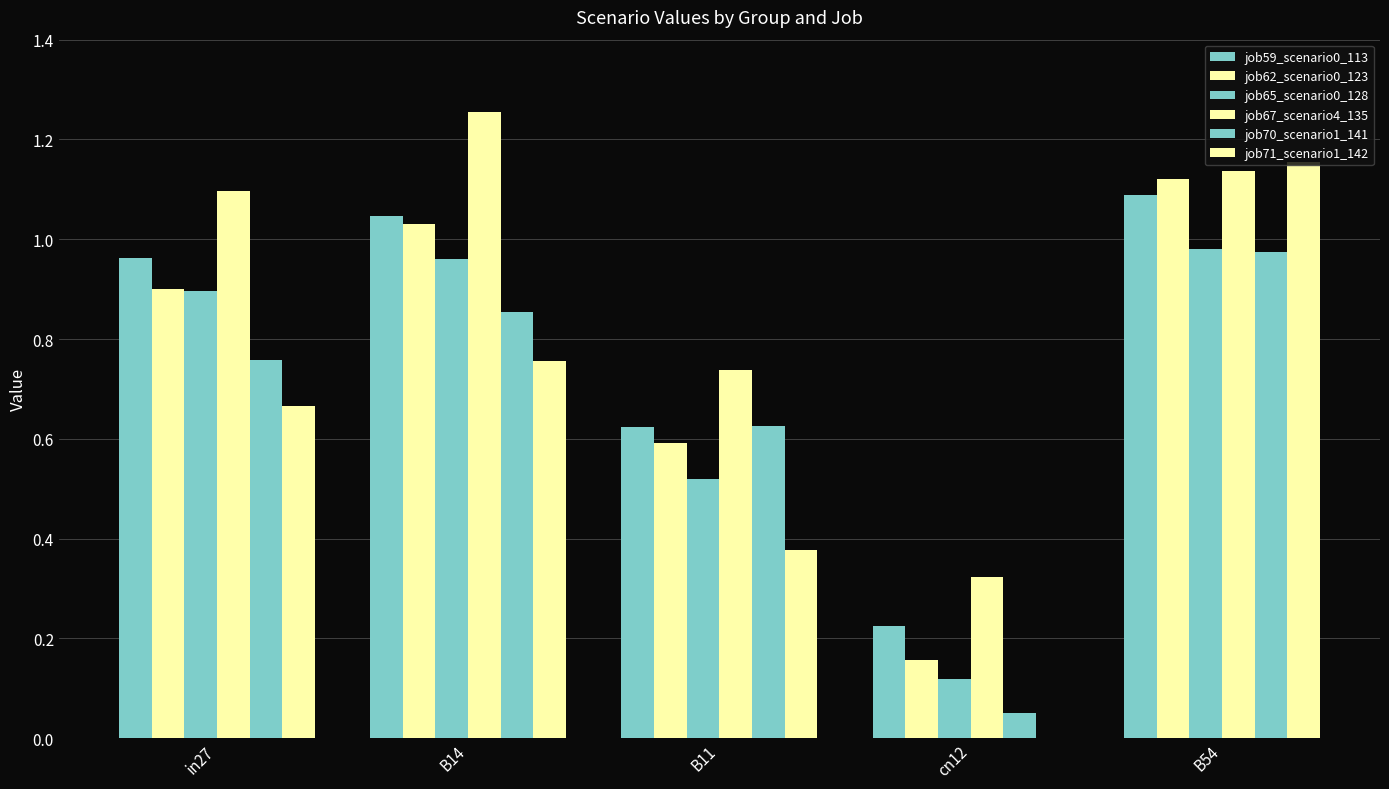

At which label does job67_scenario4_135 first exceed 1?

in27